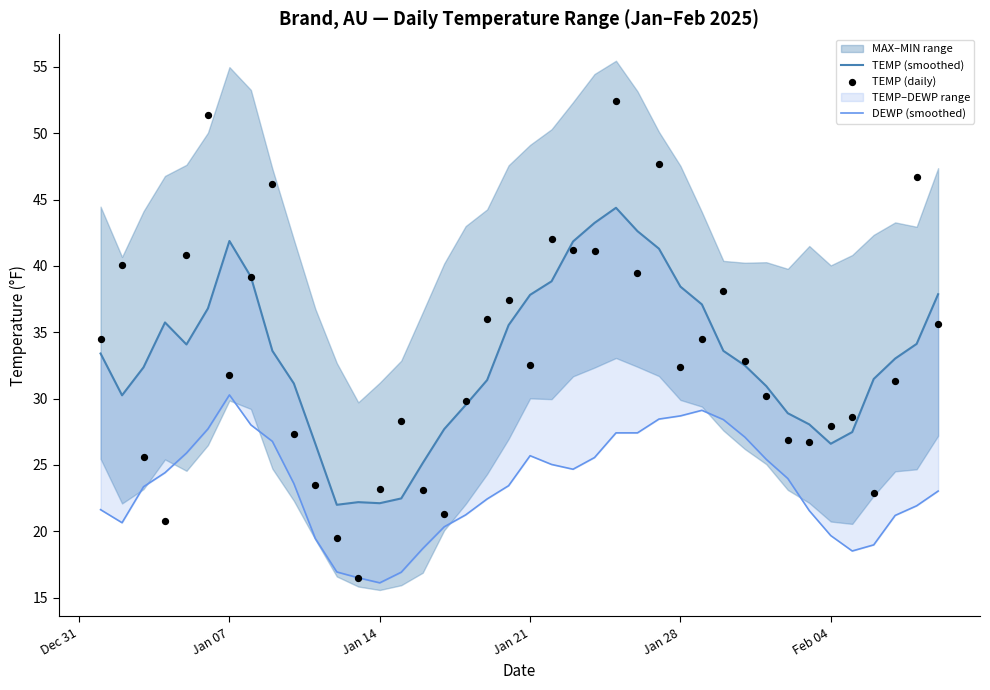

Which series reaches the minimum Y coordinate?

DEWP (smoothed)